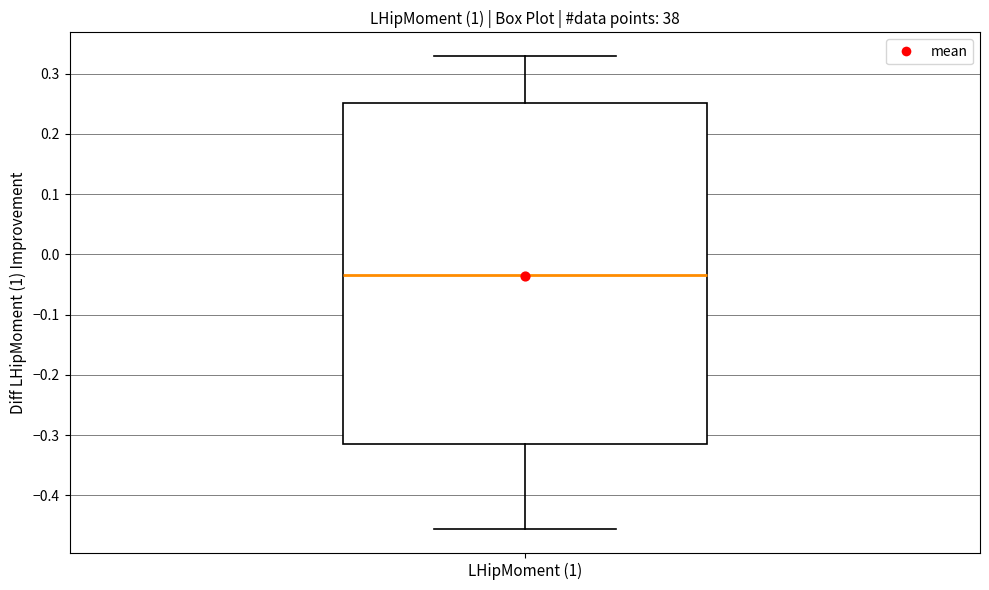

Transcribe this box plot: give where the median line is, the range the box spans, and where the two whiskers end, as read against the y-axis. The values are not printed on the chart, so give them approximately, as read against the axis.

median -0.03, box -0.31 to 0.25, whiskers -0.46 to 0.33